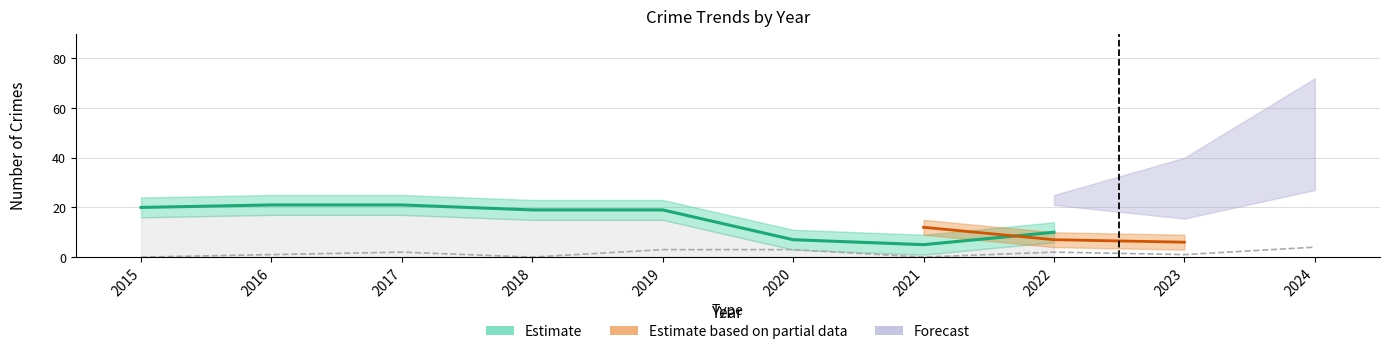

What is the sum of the Aggravated Assault values at 2016 and 2021?

1